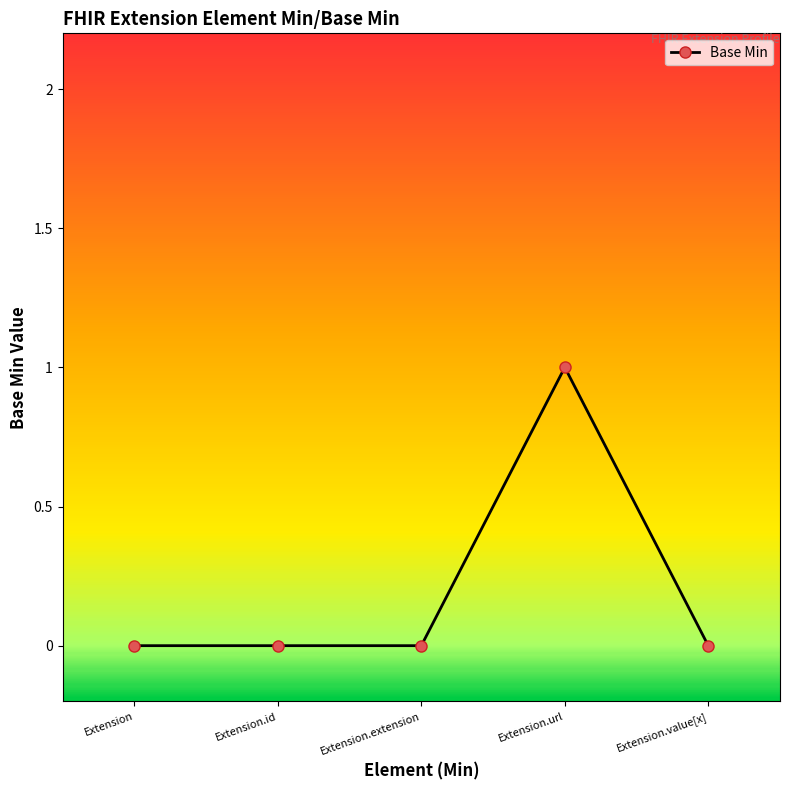

True or false: the data shows 1 at Extension.url.

True